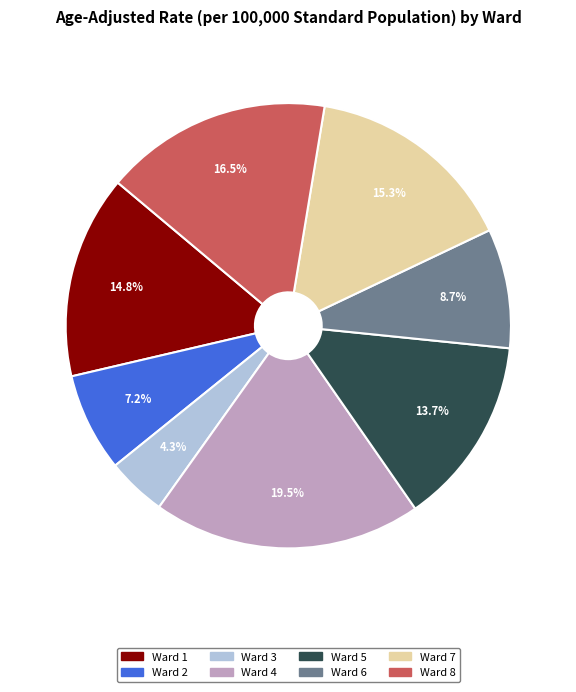

Combined, do Ward 6 and Ward 1 account for over 50%?

No